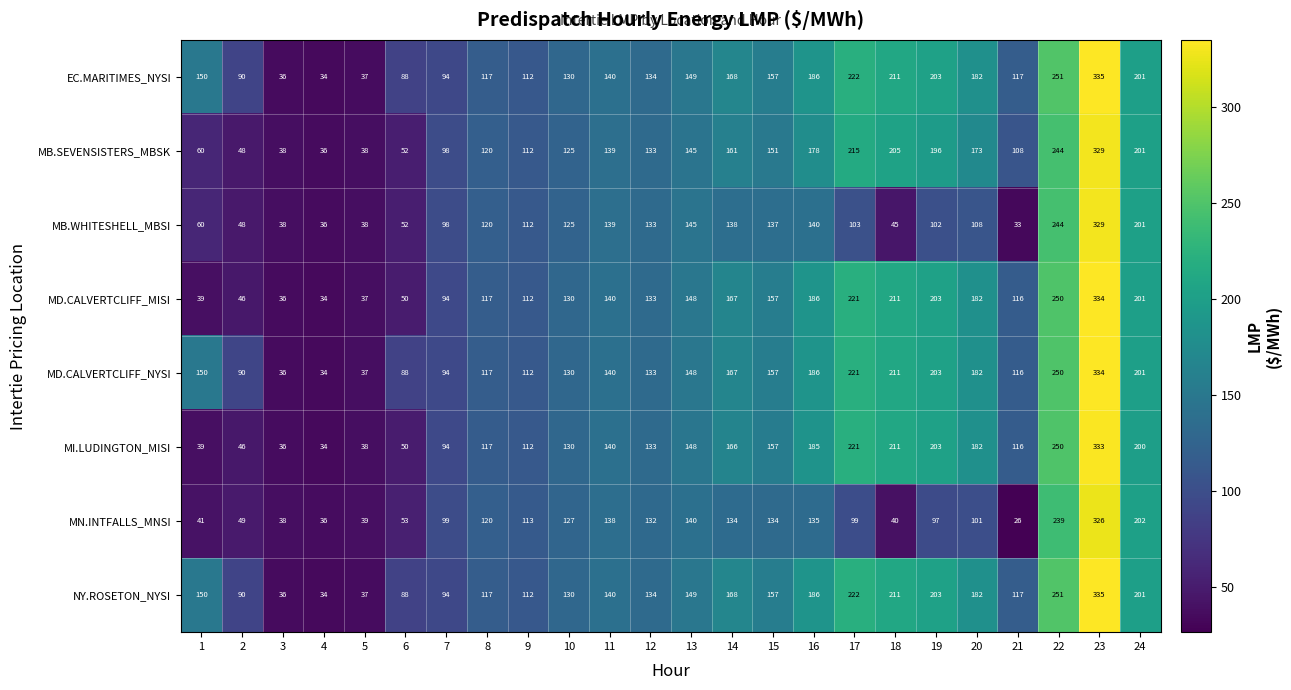

What is the maximum value shown in the chart?

335